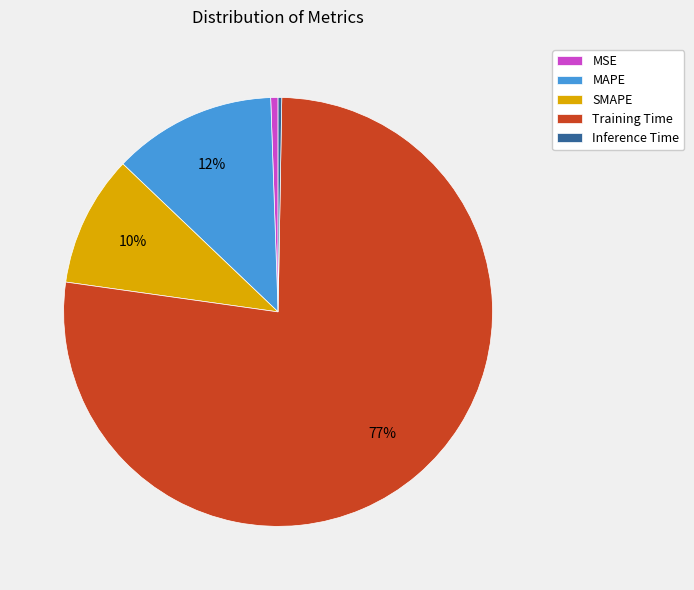

Do SMAPE and MSE together represent more than half of the pie?

No